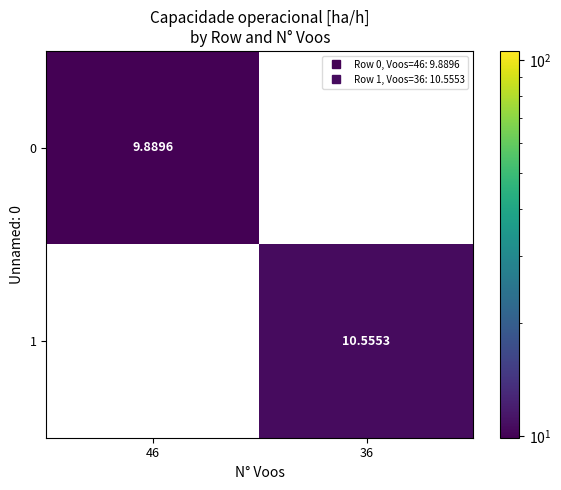

At which label does 0 first exceed 9?

46